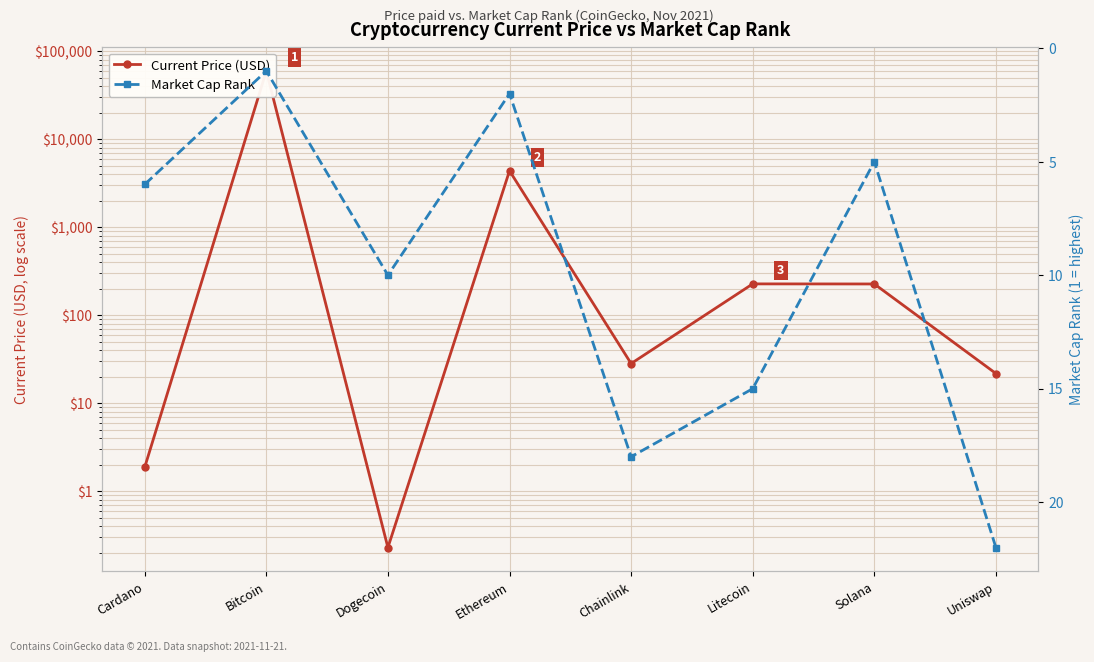

At Ethereum, list the series in order from largest to smallest.

Current Price (USD), Market Cap Rank